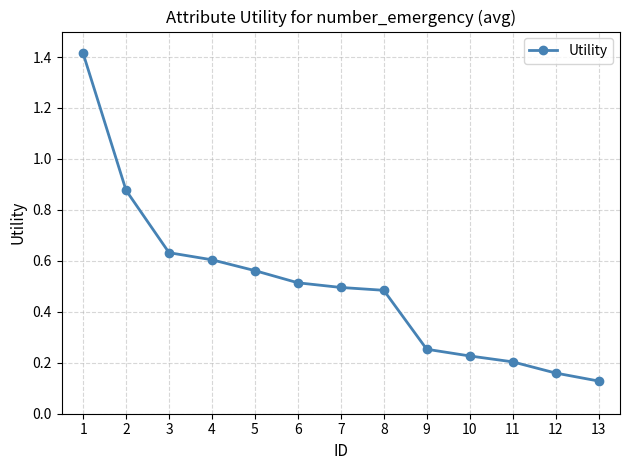

Is it true that the value at 9 is 0.1?

False